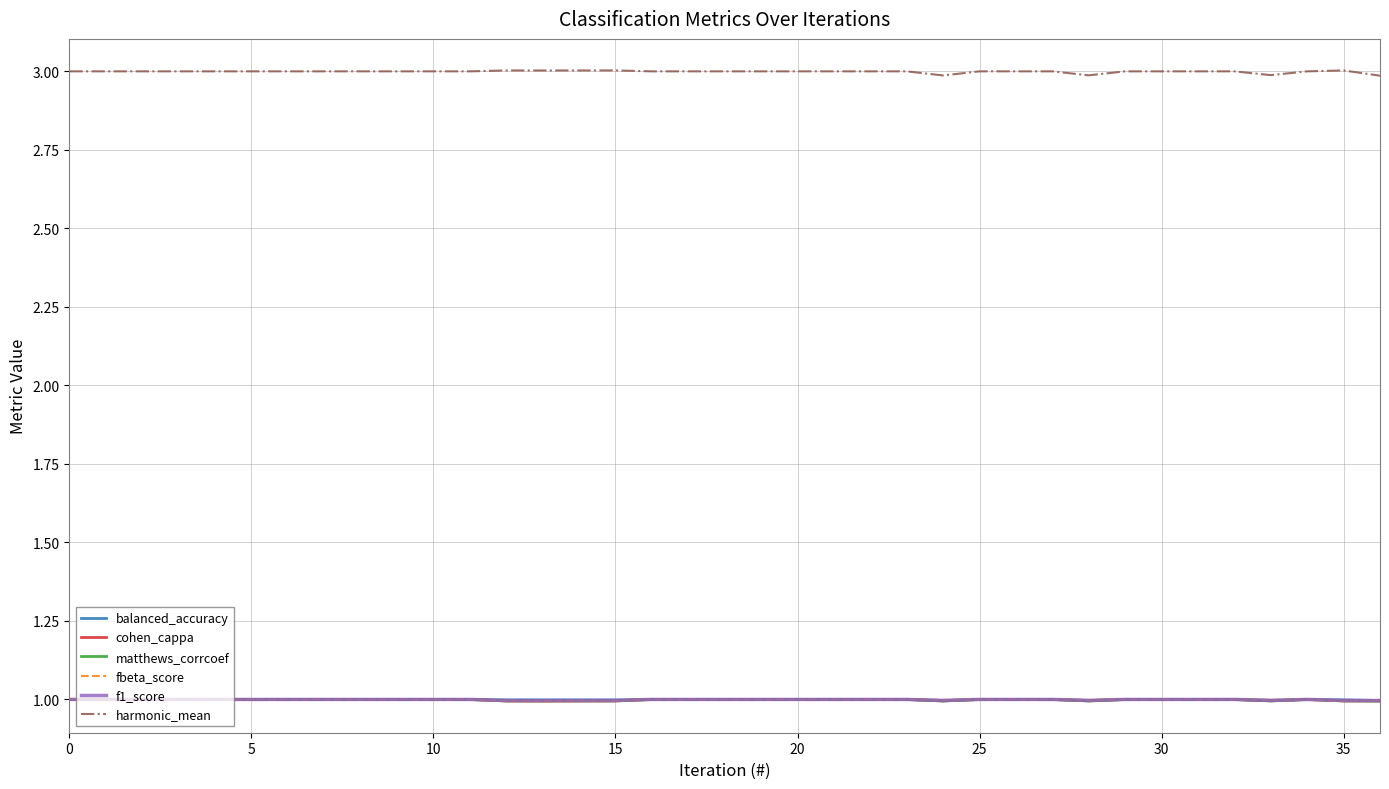

Which series has the largest total across all categories?

harmonic_mean